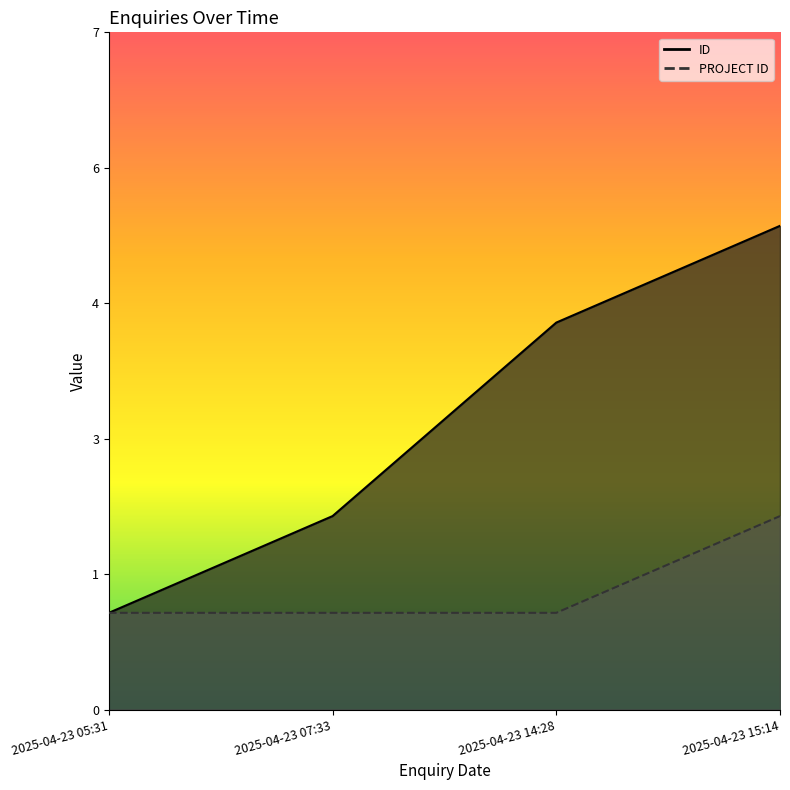

What is the average value of the PROJECT ID series?

1